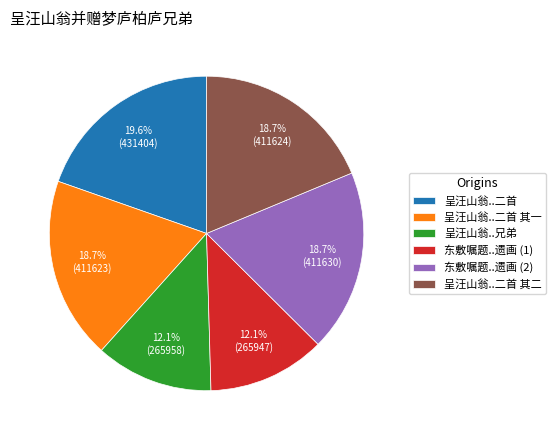

Does 东敷嘱题..遗画 (2) account for over 50% of the chart?

No